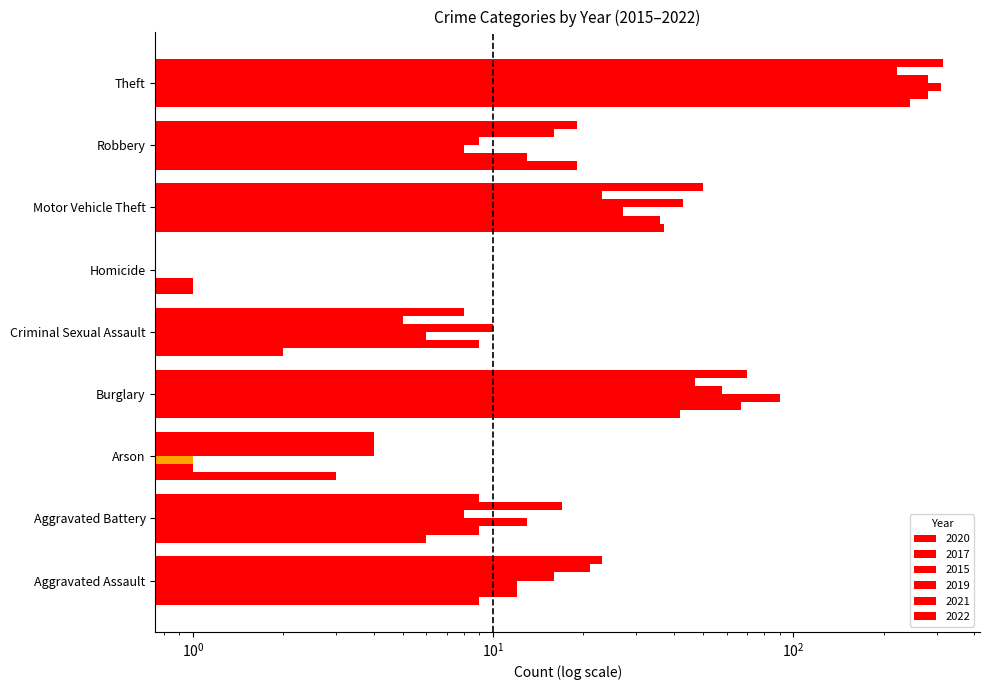

How many bars are there in each group?

6